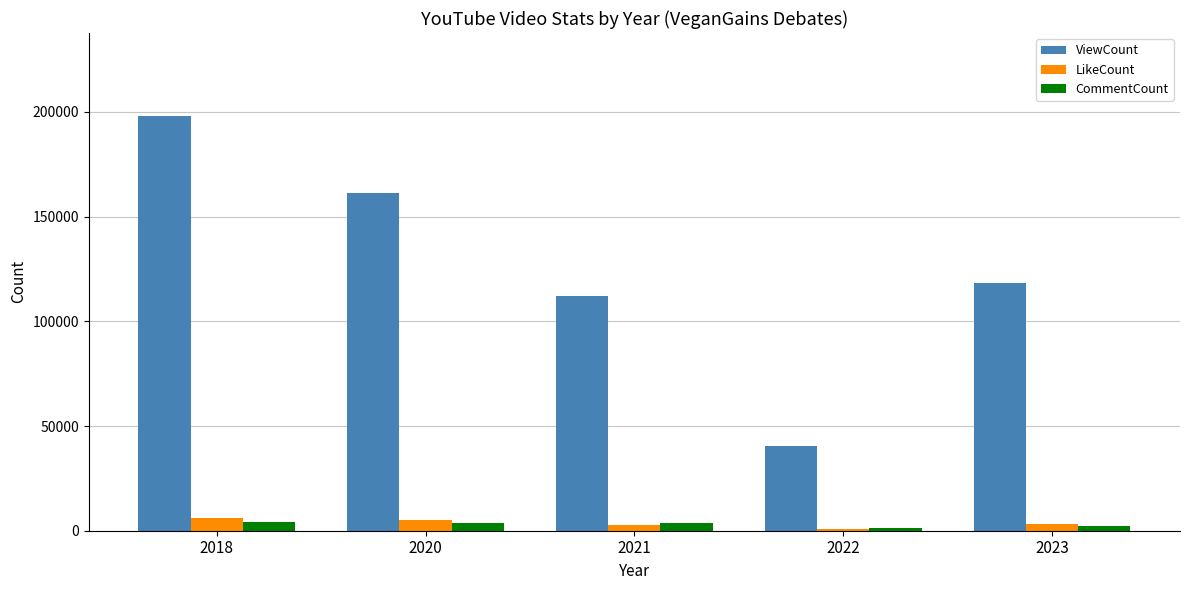

What is the value of the CommentCount bar at the 2nd from the left?

3500